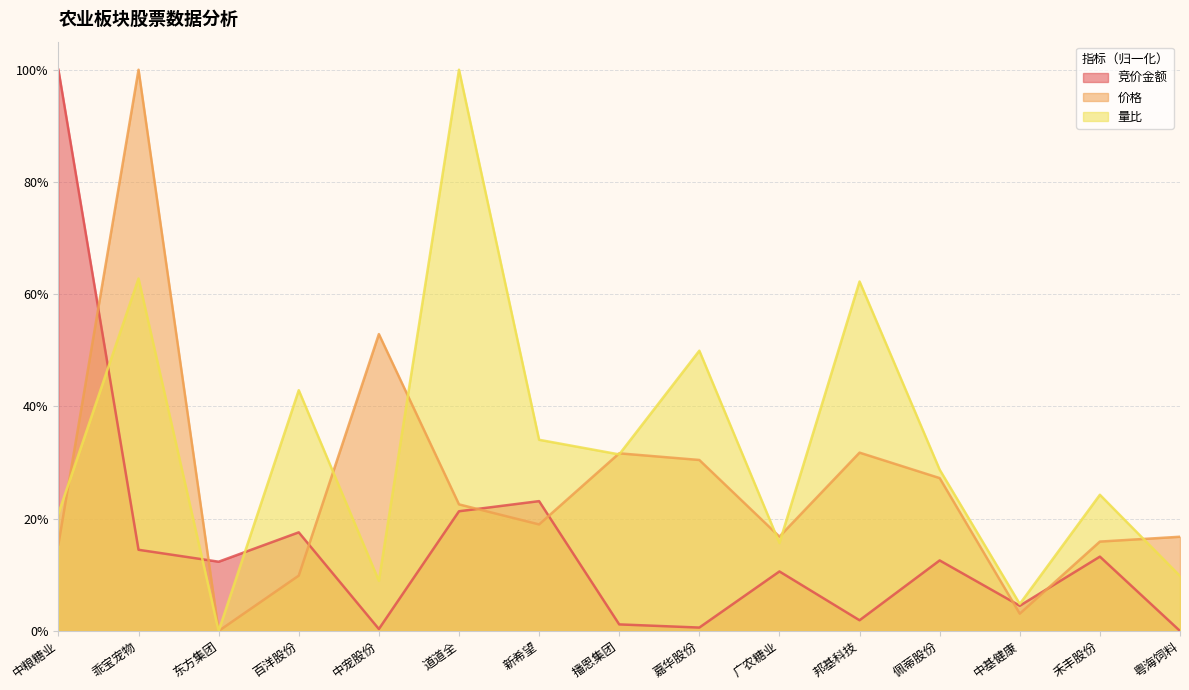

How many positive values does the 量比 series have?

14